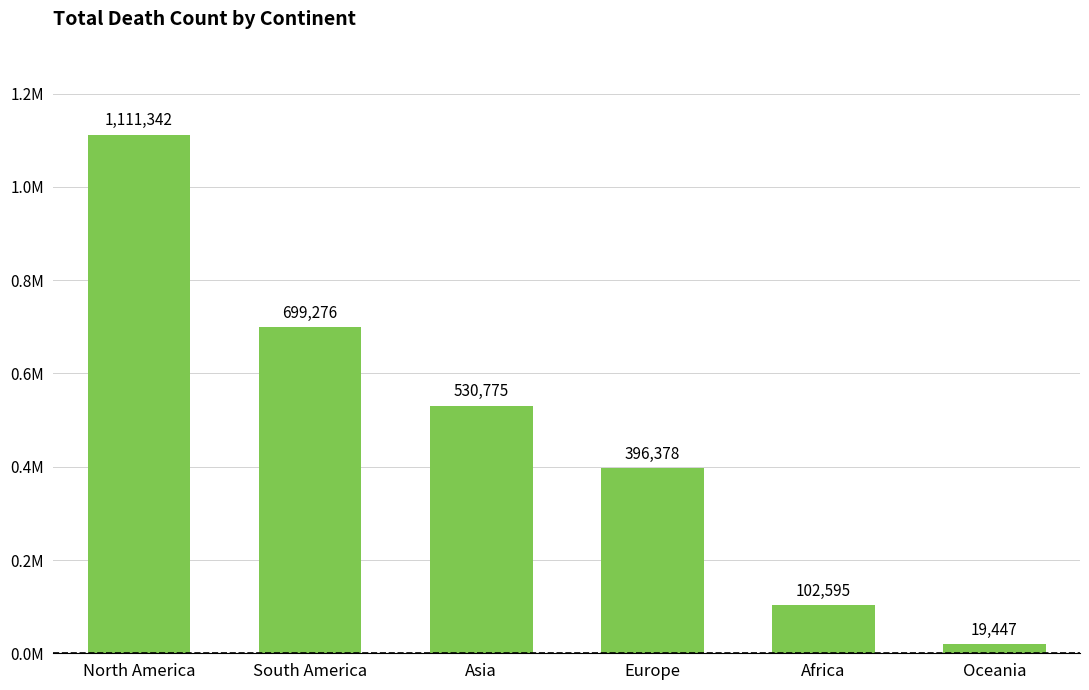

What is the ratio of the value at South America to the value at North America?

0.6